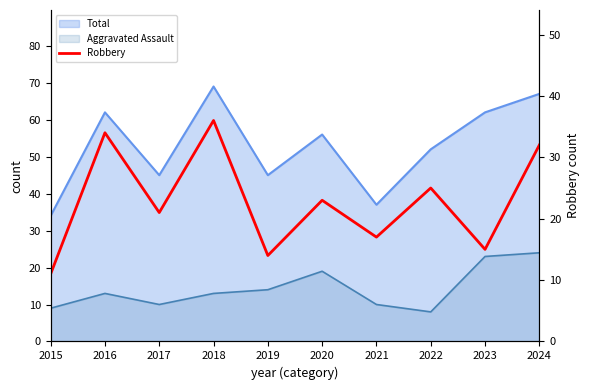

At which label is the value closest to 23?

2020